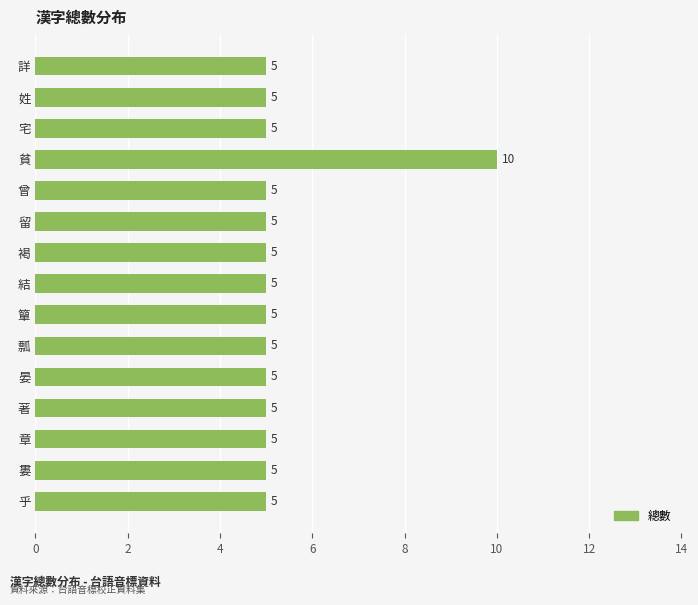

What is the sum of all values?

80